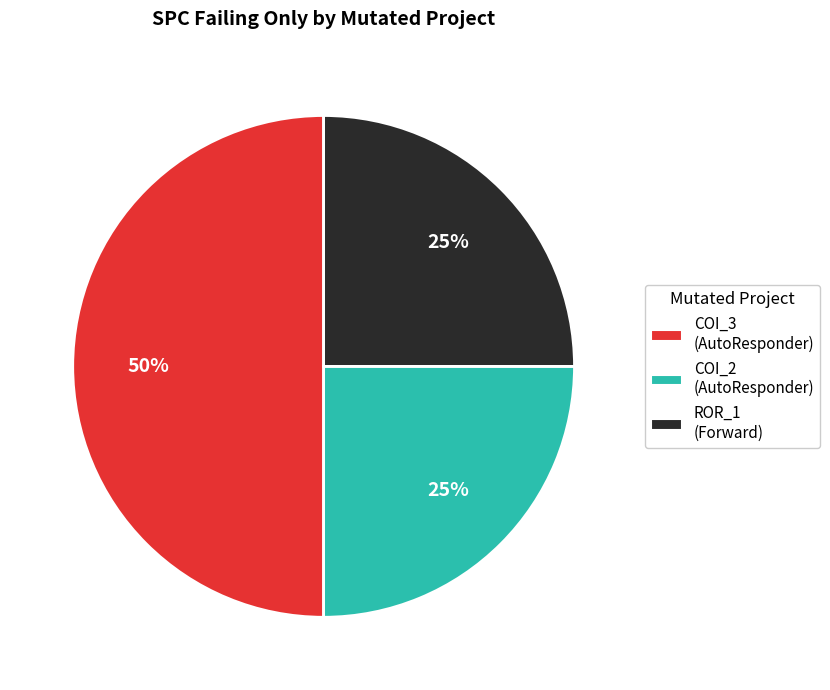

Count the number of slices in the pie.

3